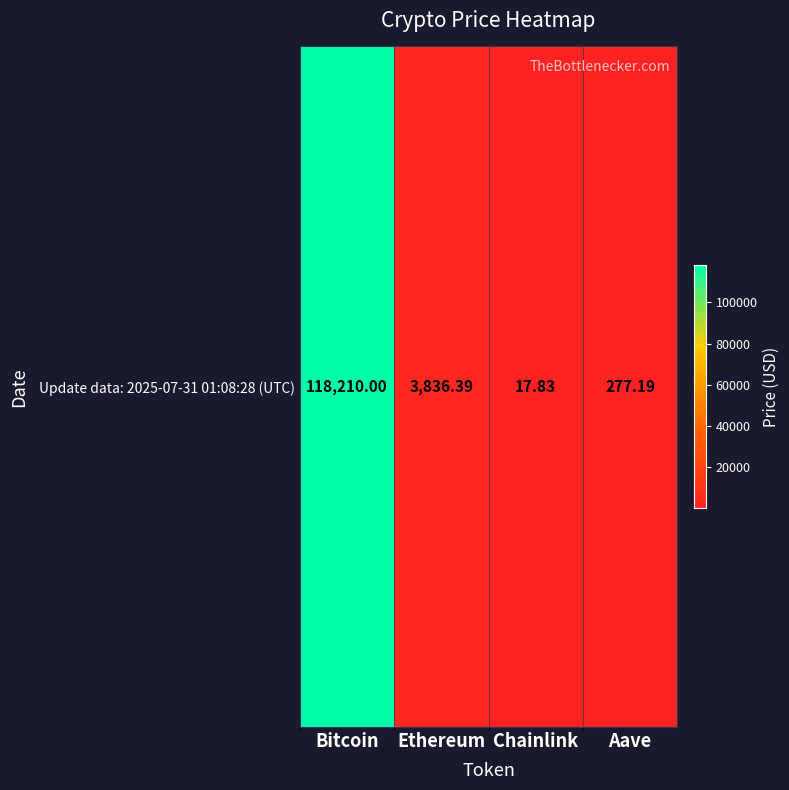

Which category has the lowest value across all series?

Chainlink